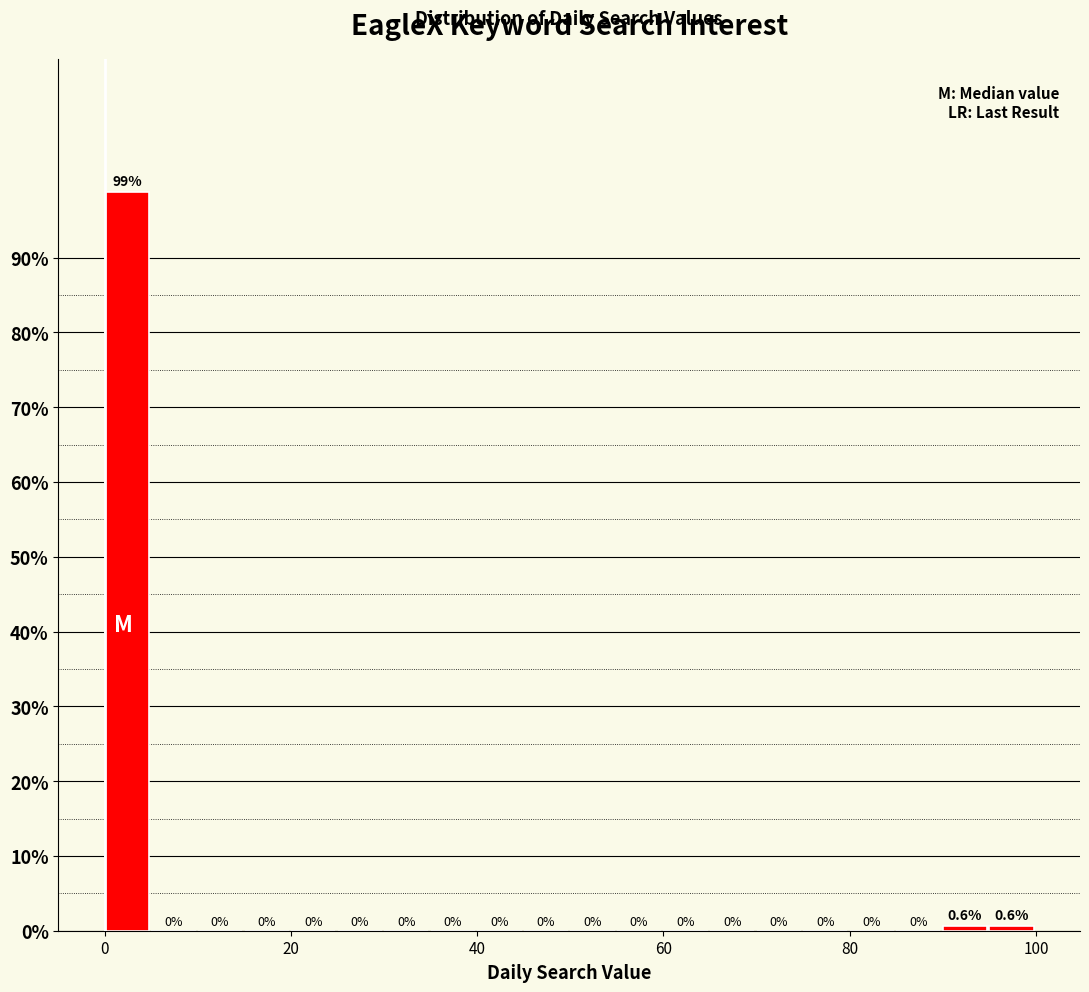

Around what value on the x-axis is the tallest bar? Give the approximate position of its centre, as read against the axis.

2